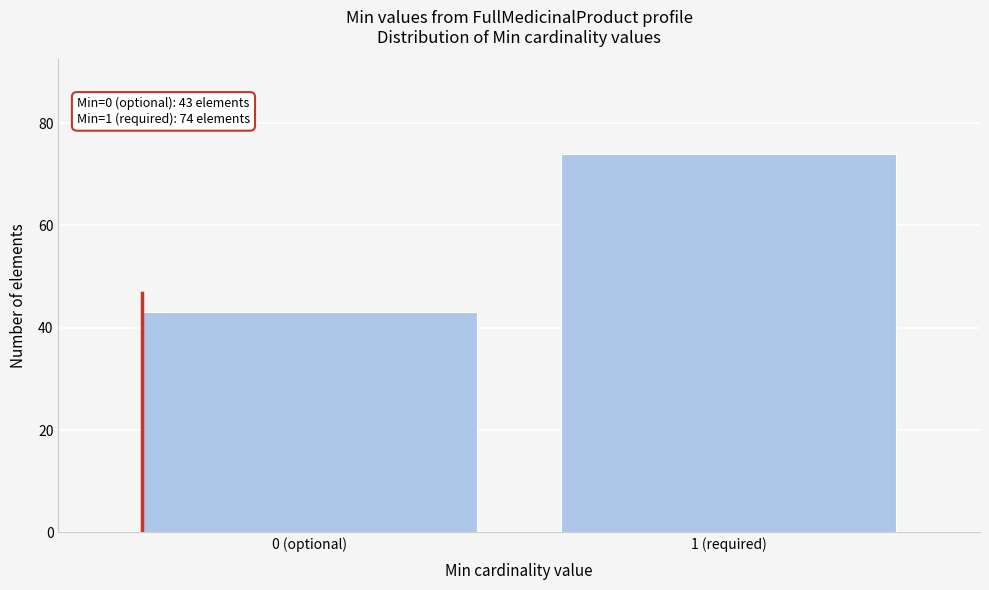

Reading left to right, list all the values displayed in this chart.

43	74